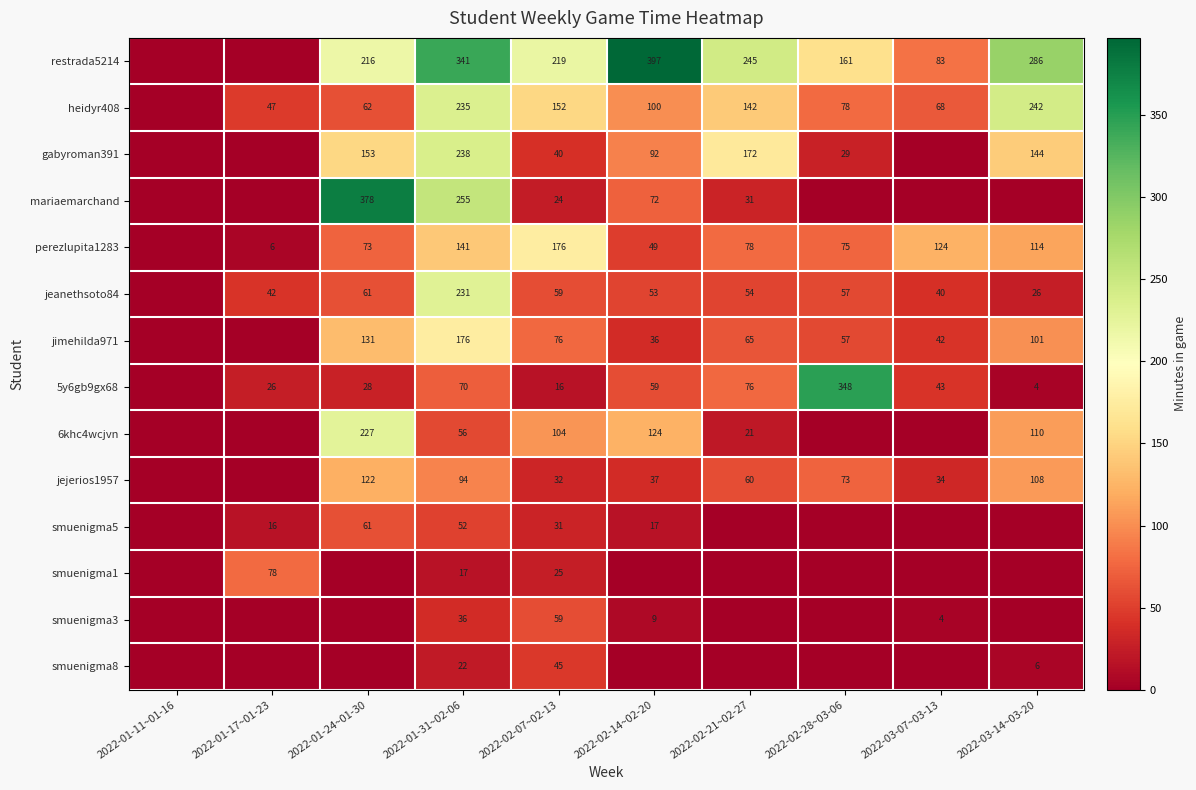

Which category has the lowest value across all series?

2022-01-11~01-16